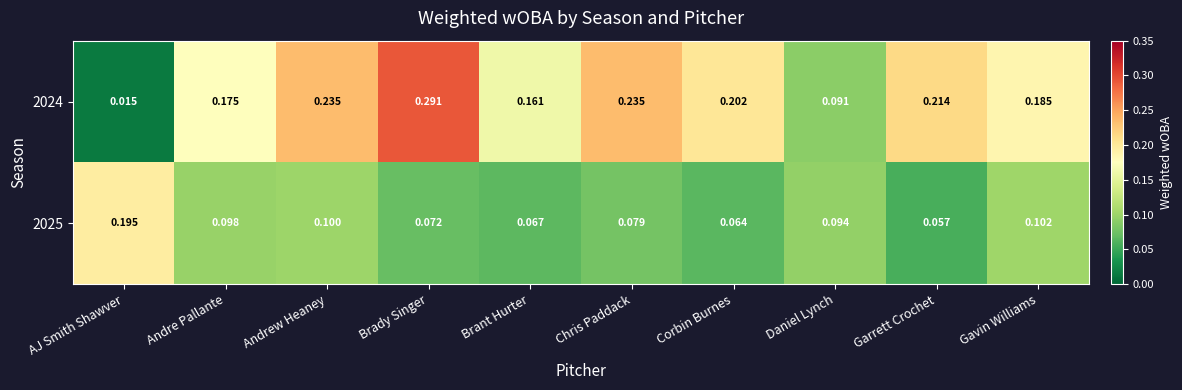

Which category has the lowest value across all series?

AJ Smith Shawver